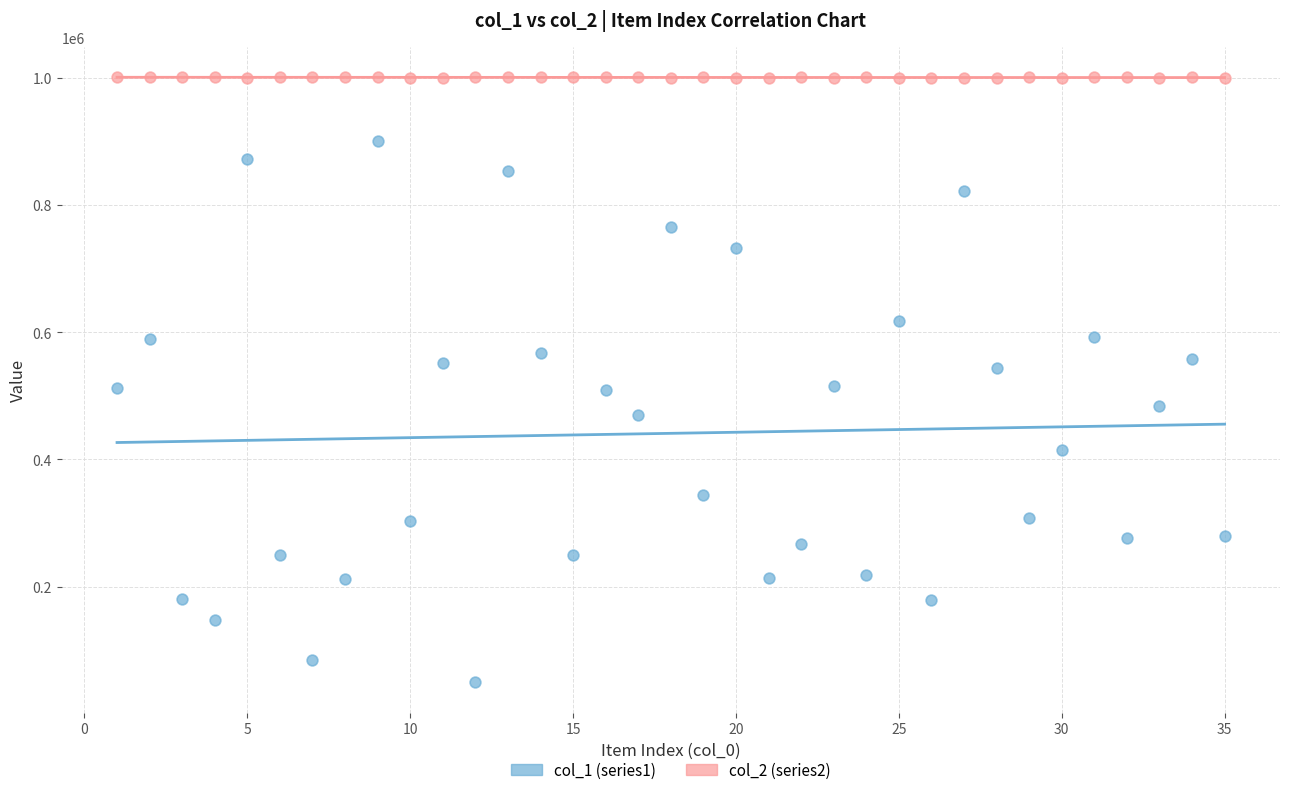

What are all the series names shown in the legend?

col_1 (series1), col_2 (series2)